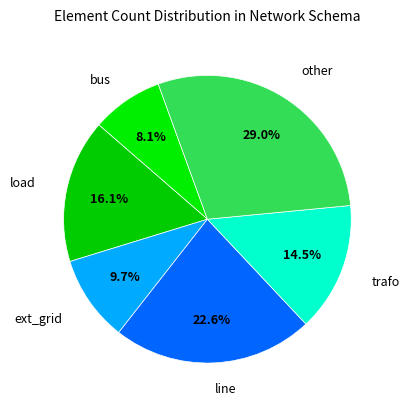

Count the number of slices in the pie.

6